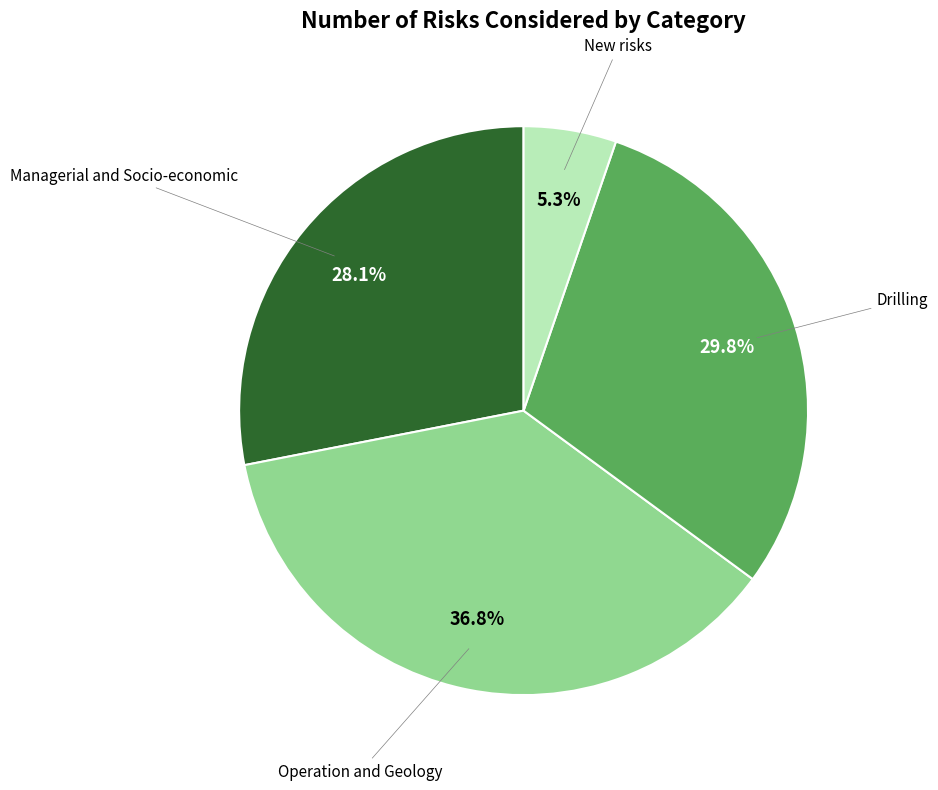

Is there a majority slice in this chart?

No